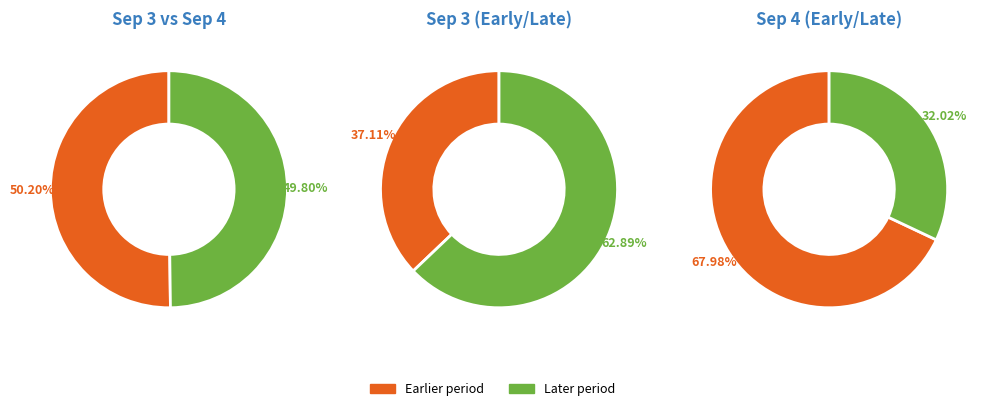

Between 4 and 3, which series saw the biggest shift?

day_4